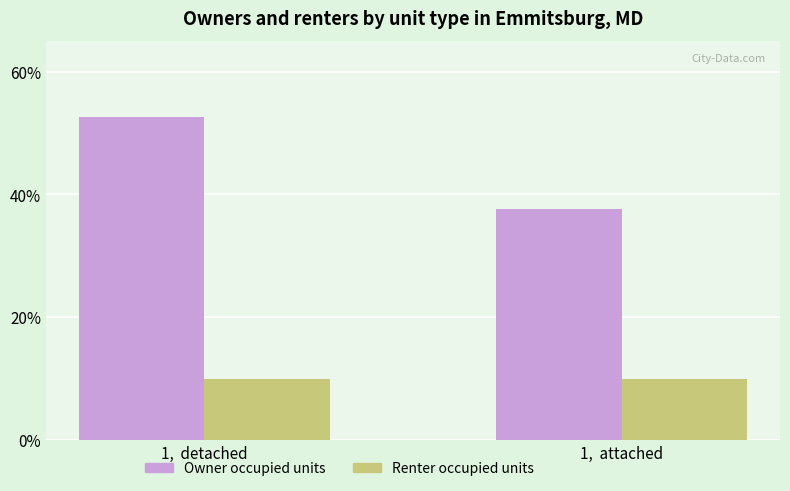

At which category is the sum across all series the highest?

1,  detached